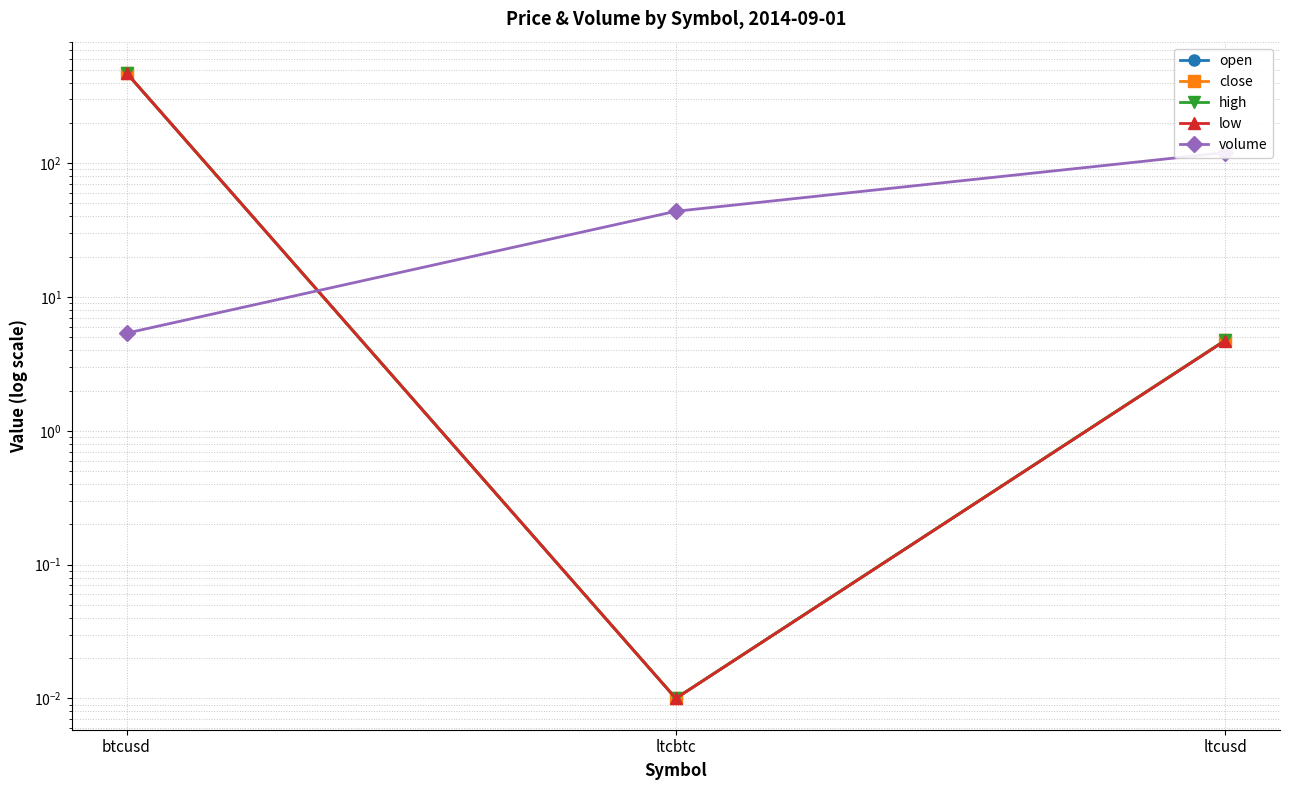

Count the number of categories in the chart.

3